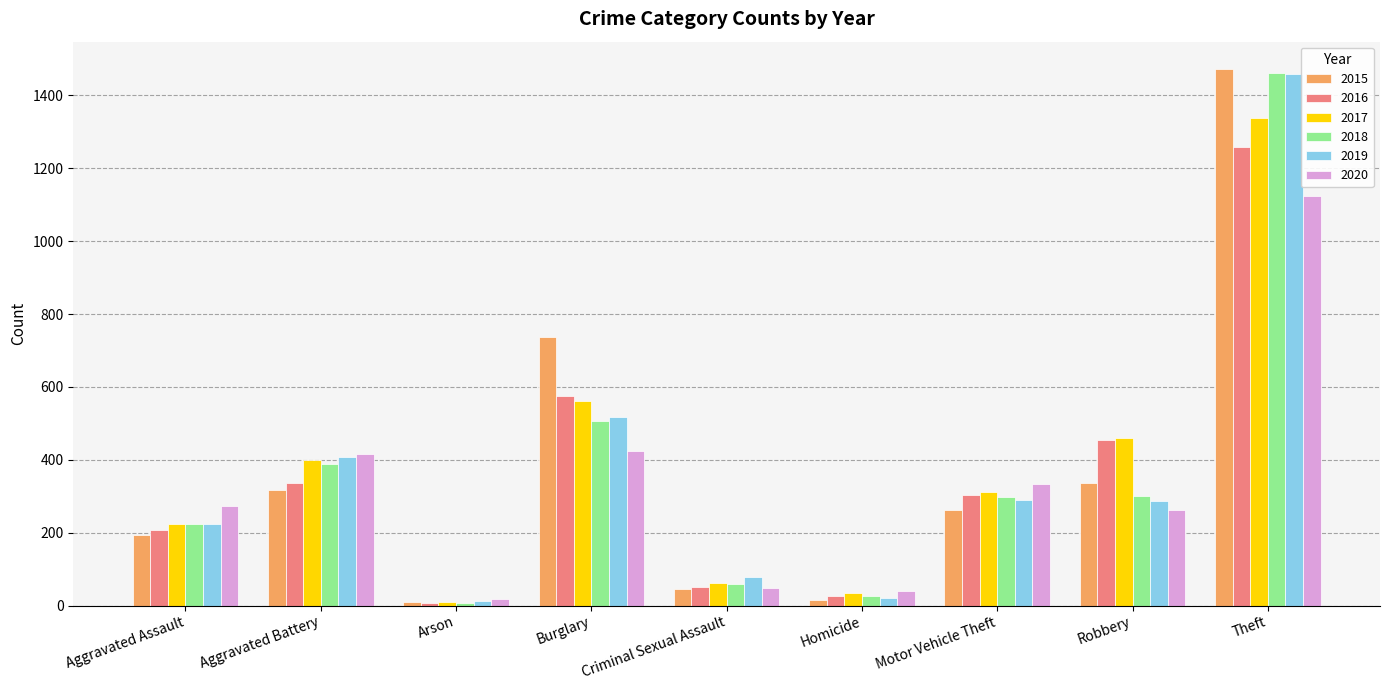

Which series has the widest spread of values?

2015